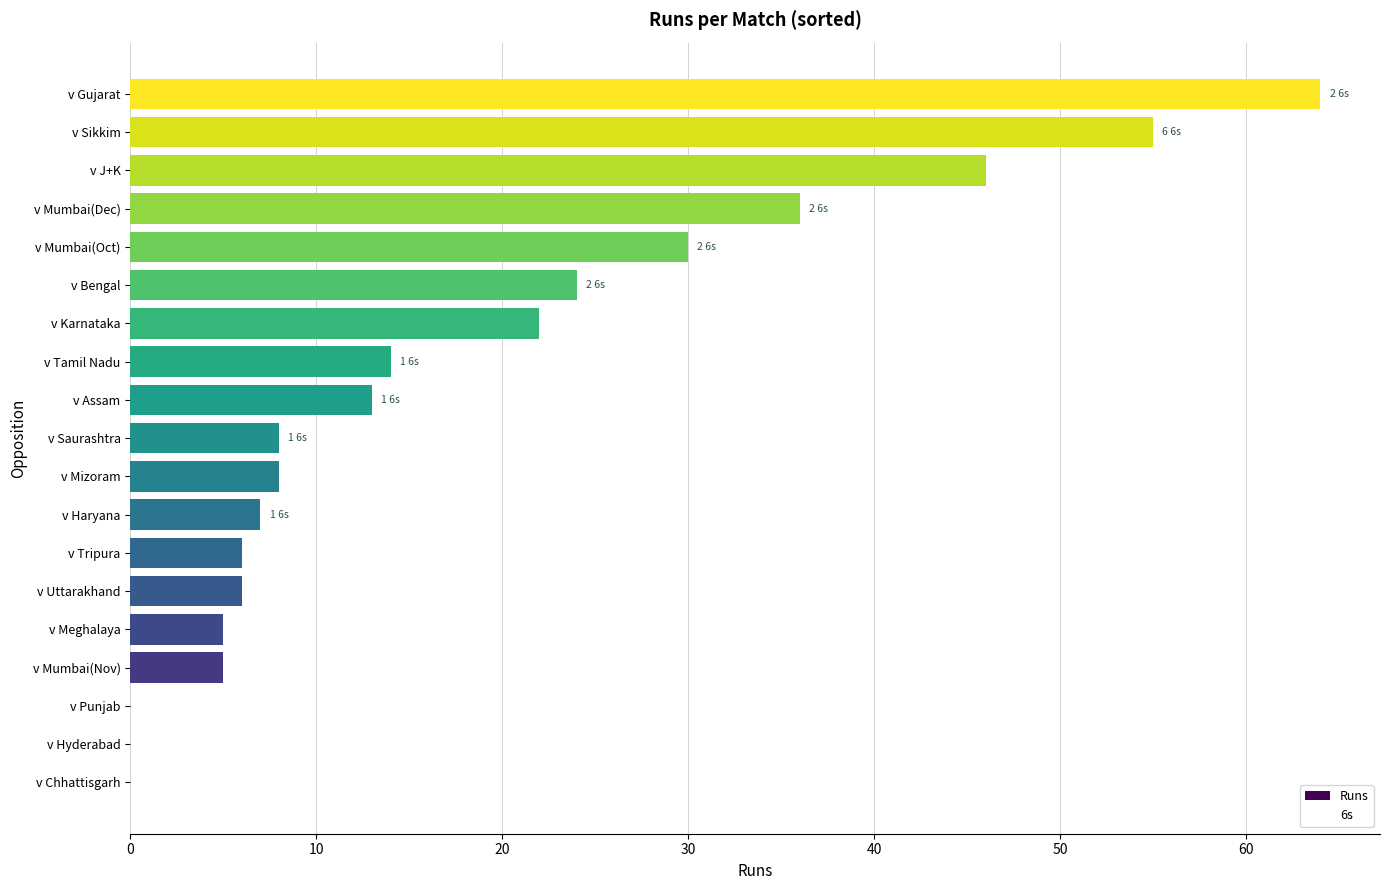

Which has a higher value, v Sikkim or v Karnataka?

v Sikkim